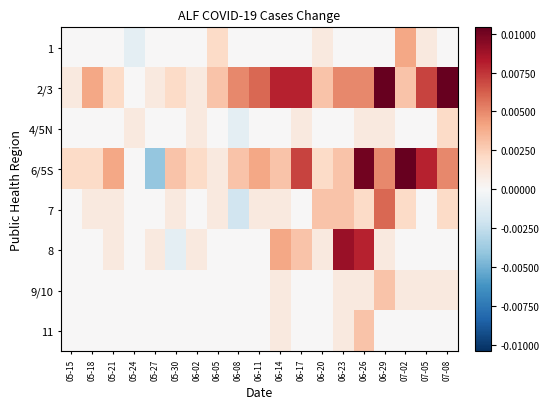

At which category is the sum across all series the highest?

06-26